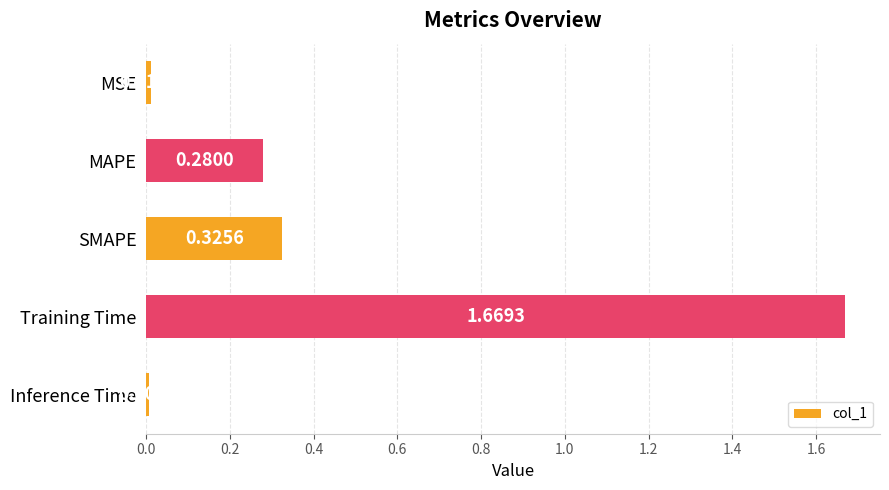

Rank the categories by value from lowest to highest.

Inference Time, MSE, MAPE, SMAPE, Training Time